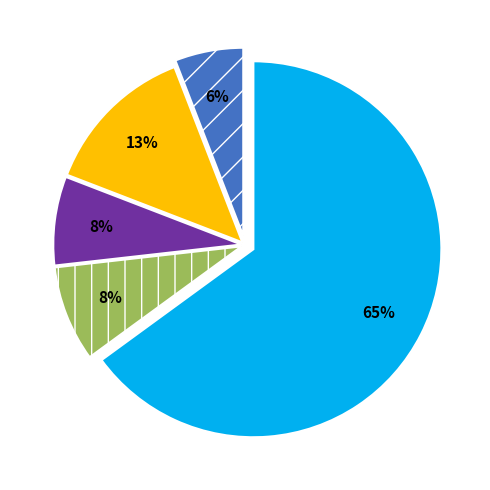

To the nearest percent, what is the average slice percentage?

20%